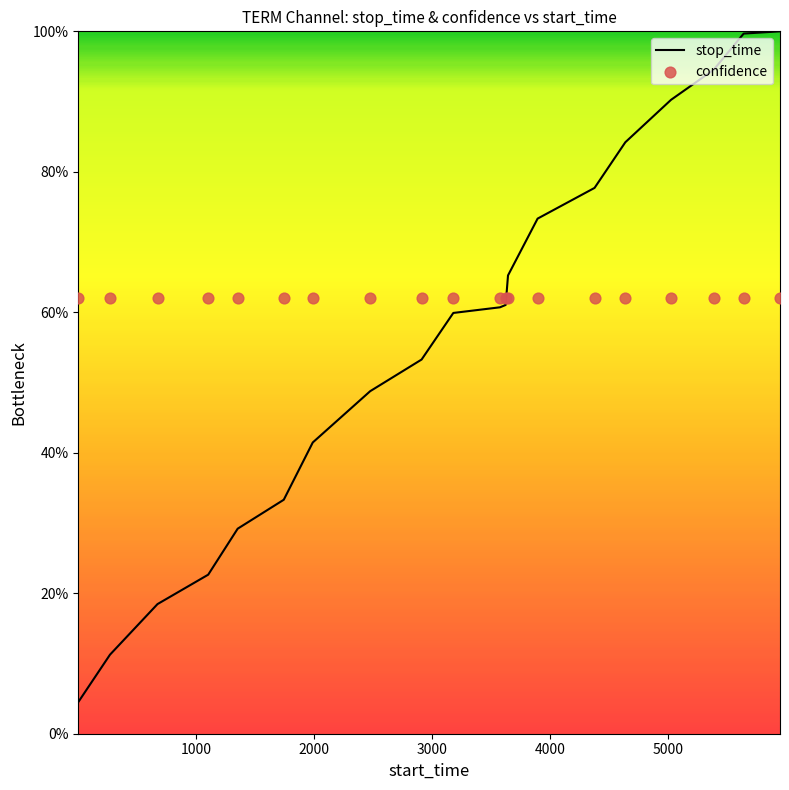

What are all the series names shown in the legend?

stop_time, confidence